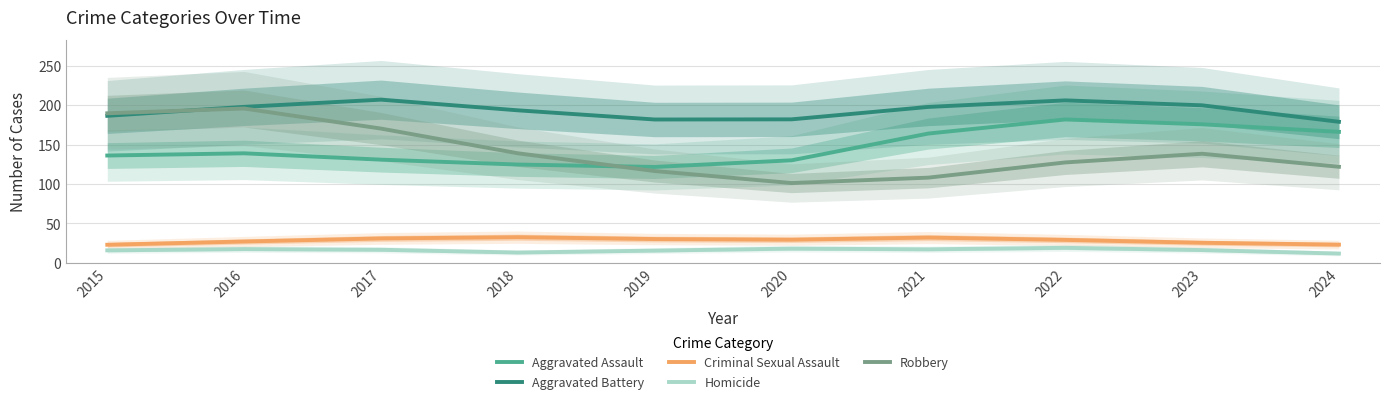

The value of Aggravated Assault at 2023 is 63.5. True or false?

False